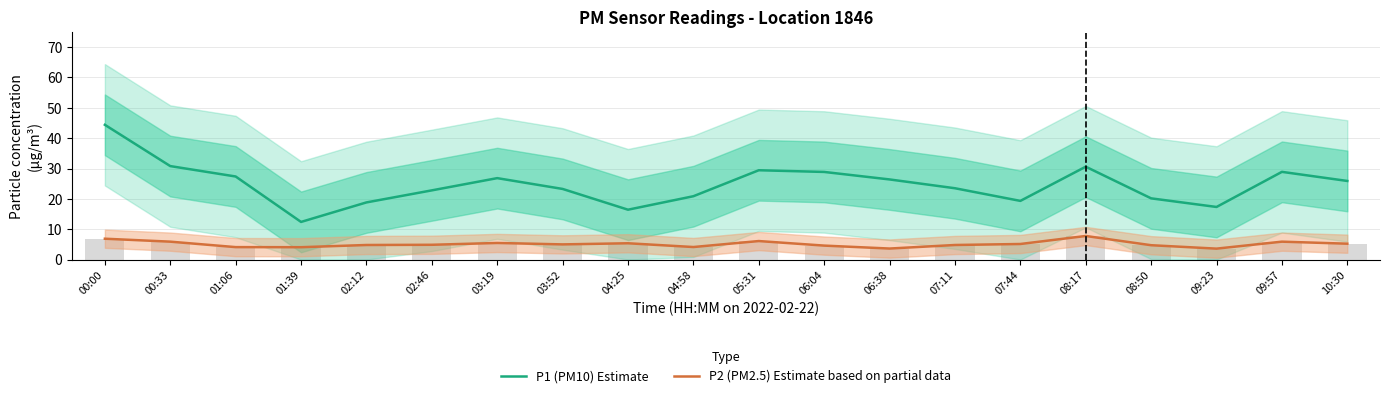

What is the difference between the second highest and second lowest values in the P2 (PM2.5) Estimate based on partial data series?

3.2